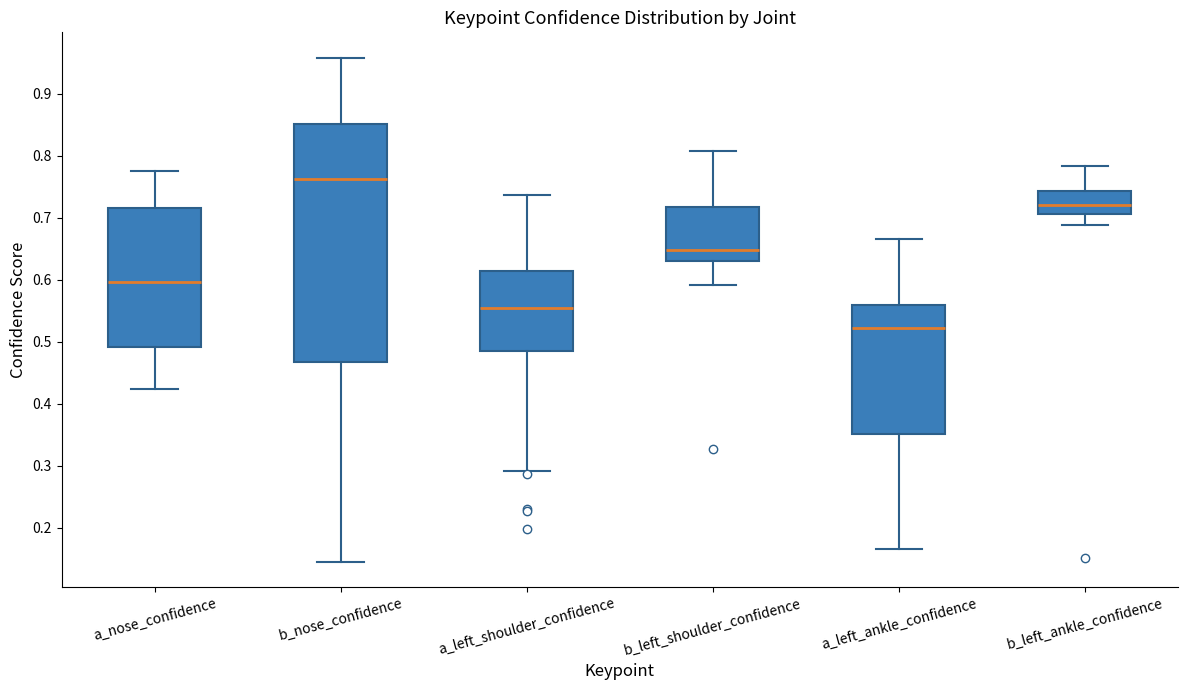

Reading left to right, transcribe this box plot: for each box, give where its median line is, the range the box spans, and where its two whiskers end, as read against the y-axis. The values are not printed on the chart, so give them approximately, as read against the axis.

a_nose_confidence: median 0.60, box 0.49 to 0.72, whiskers 0.42 to 0.78
b_nose_confidence: median 0.76, box 0.47 to 0.85, whiskers 0.15 to 0.96
a_left_shoulder_confidence: median 0.55, box 0.48 to 0.61, whiskers 0.29 to 0.74
b_left_shoulder_confidence: median 0.65, box 0.63 to 0.72, whiskers 0.59 to 0.81
a_left_ankle_confidence: median 0.52, box 0.35 to 0.56, whiskers 0.17 to 0.67
b_left_ankle_confidence: median 0.72, box 0.71 to 0.74, whiskers 0.69 to 0.78